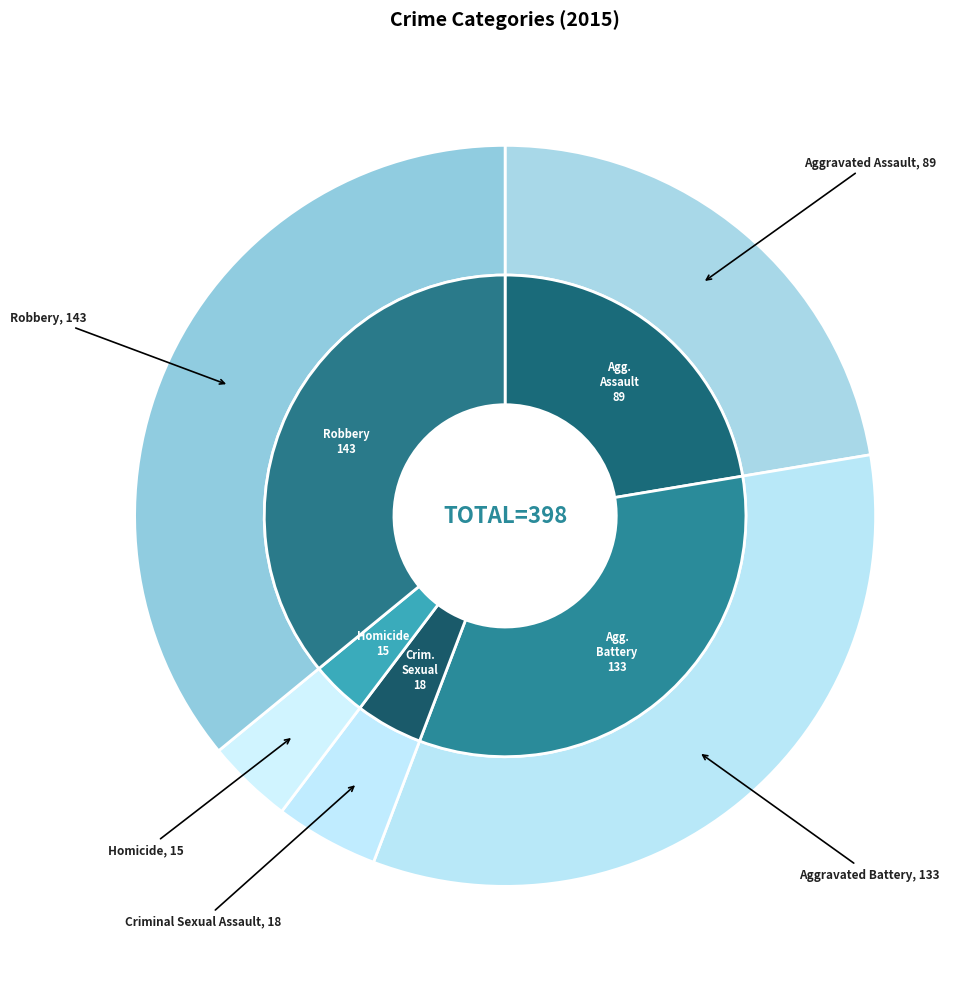

To the nearest percent, what is the combined percentage of Criminal Sexual Assault and Aggravated Assault?

27%